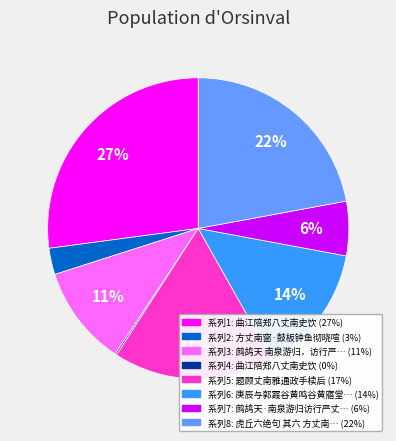

Is there any slice that represents more than half of the pie?

No